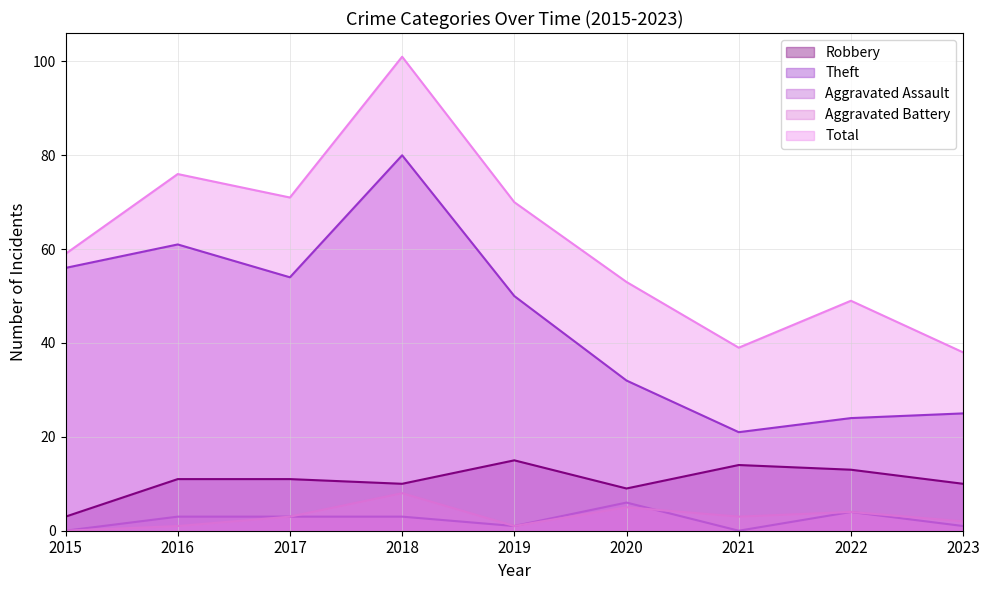

Reading left to right, what are all the values shown in this chart?

Robbery: 2015=3	2016=11	2017=11	2018=10	2019=15	2020=9	2021=14	2022=13	2023=10
Theft: 2015=56	2016=61	2017=54	2018=80	2019=50	2020=32	2021=21	2022=24	2023=25
Aggravated Assault: 2015=0	2016=3	2017=3	2018=3	2019=1	2020=6	2021=0	2022=4	2023=1
Aggravated Battery: 2015=0	2016=1	2017=3	2018=8	2019=1	2020=5	2021=3	2022=4	2023=2
Total: 2015=59	2016=76	2017=71	2018=101	2019=70	2020=53	2021=39	2022=49	2023=38